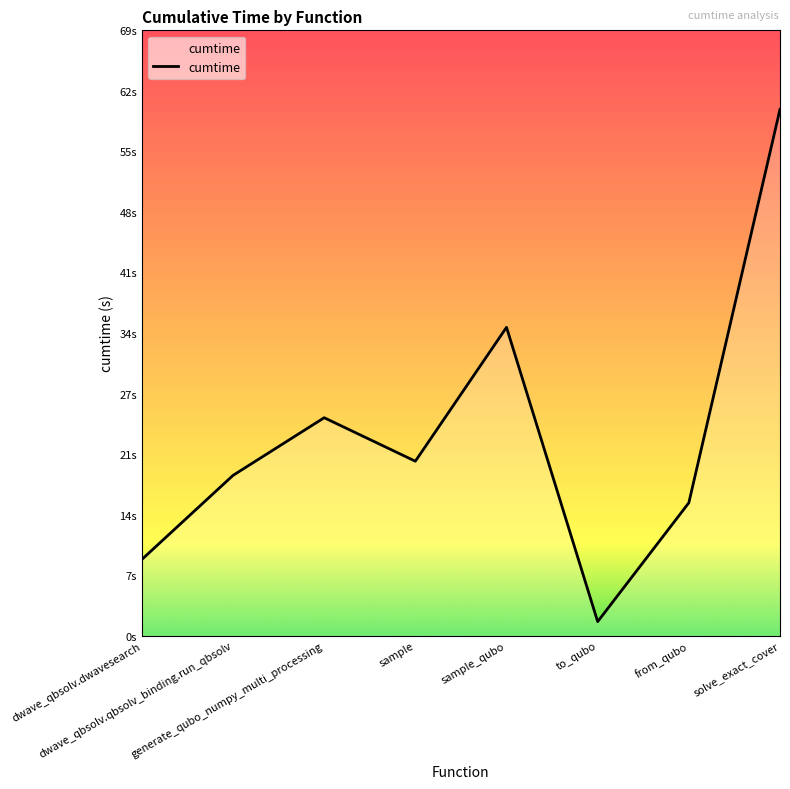

How many interior local valleys (lower than both neighbors) does the data have?

2